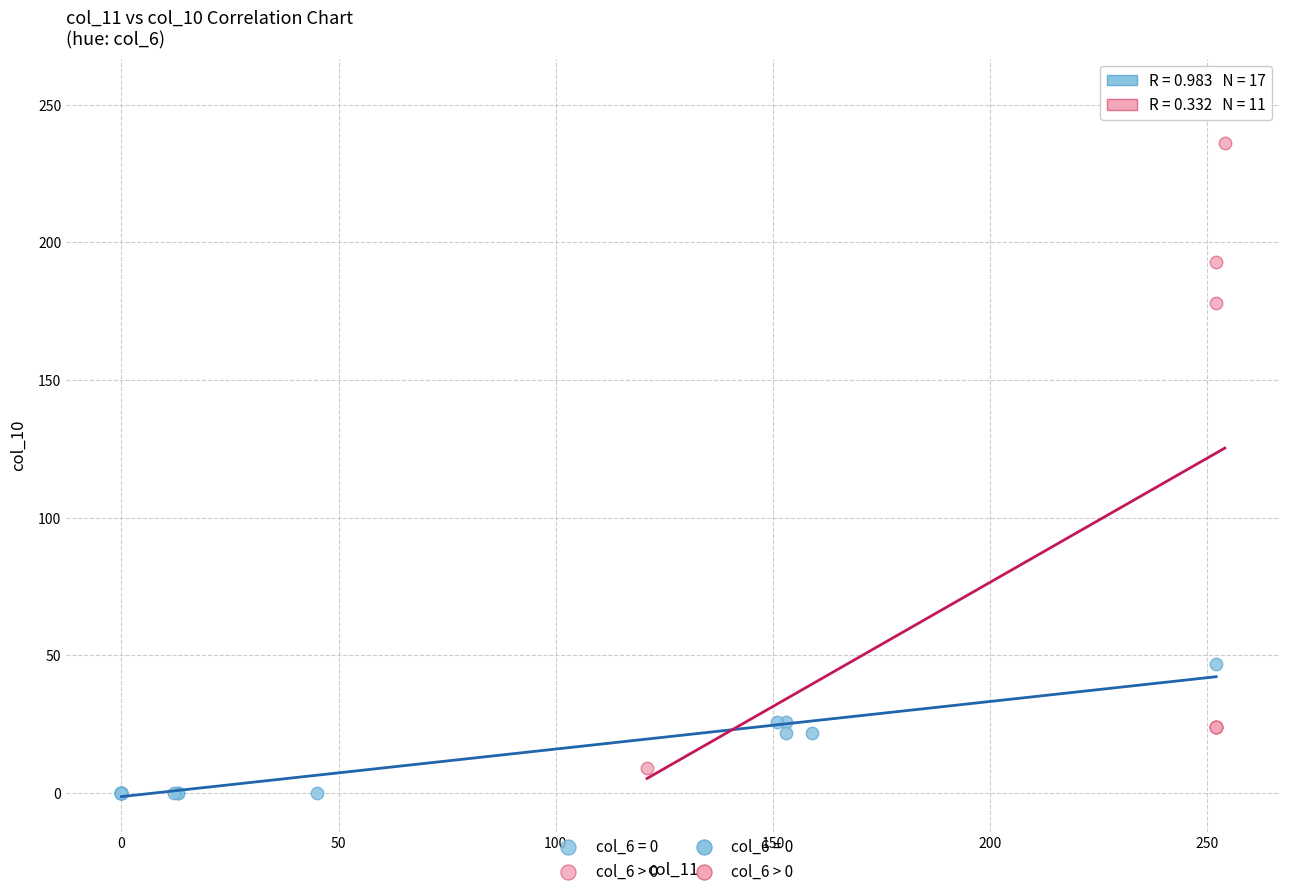

Which series has the largest Y range (max minus min)?

col_6 > 0